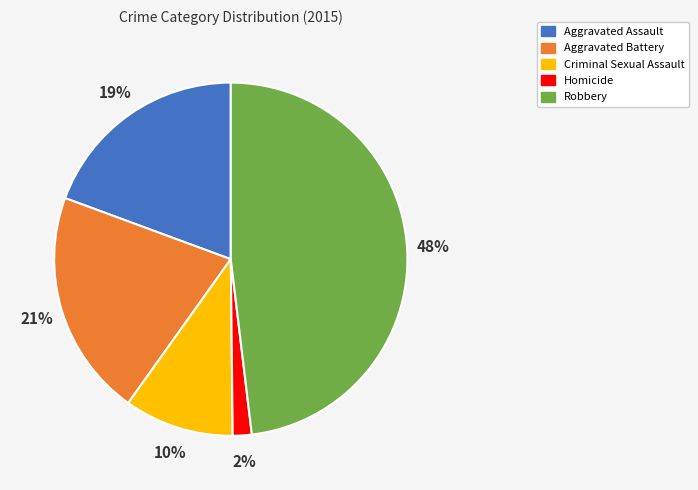

Does Aggravated Assault represent more than half of the total?

No